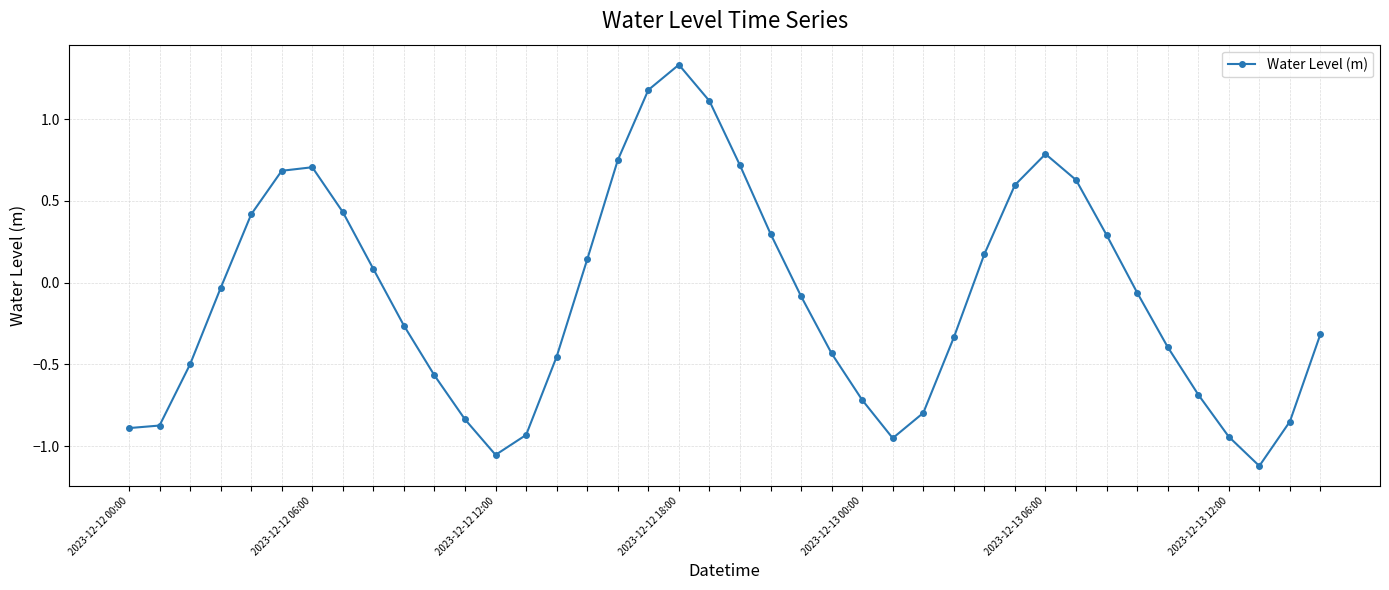

What is the value of the 36th point from the left?

-0.7